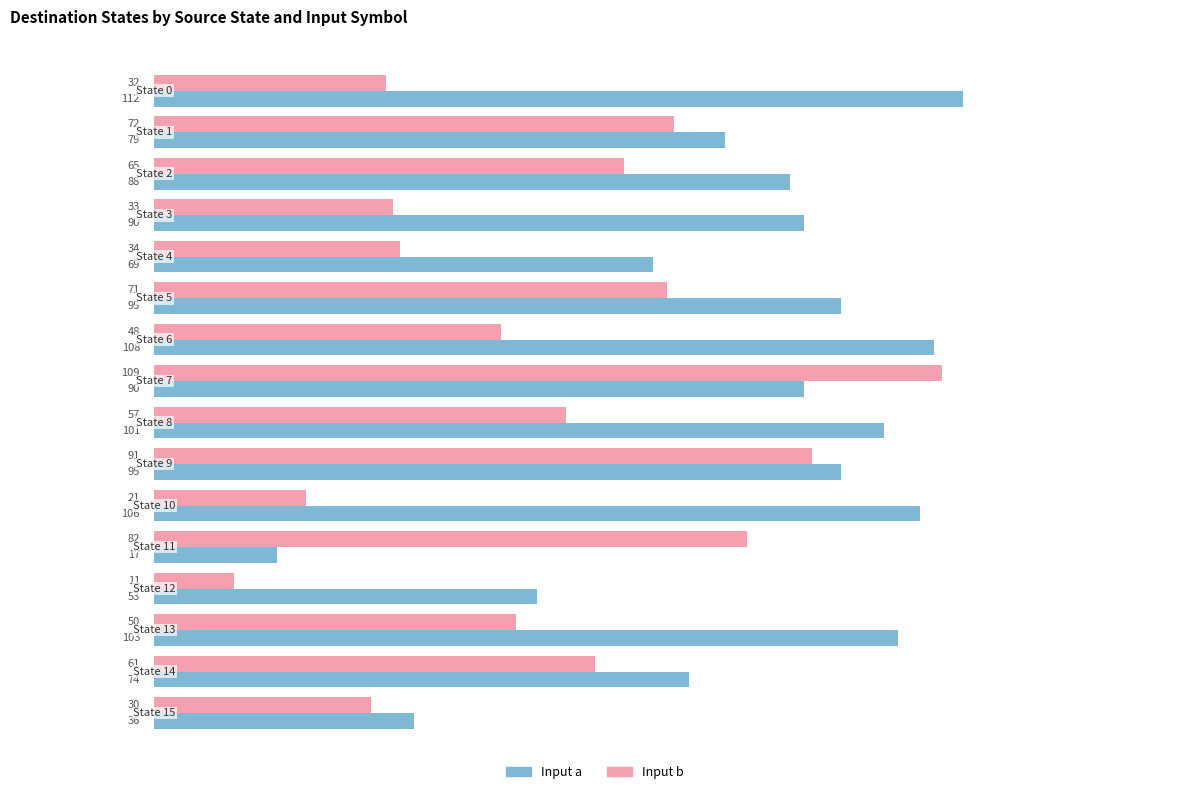

Which category has the highest value across all series?

State 0